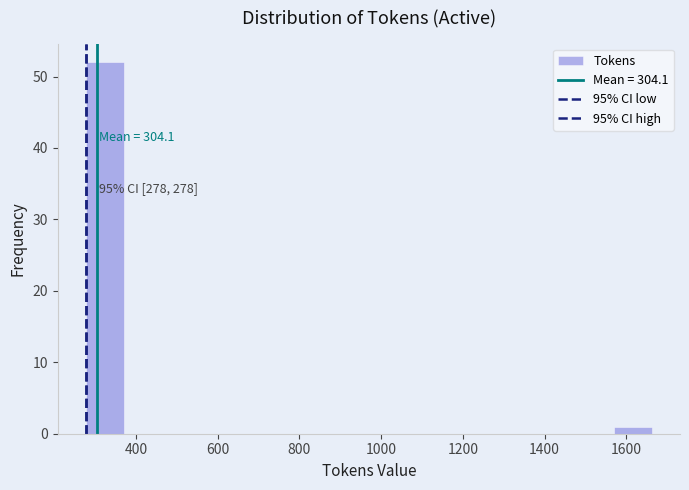

Which range on the x-axis has the tallest bar?

280 to 380